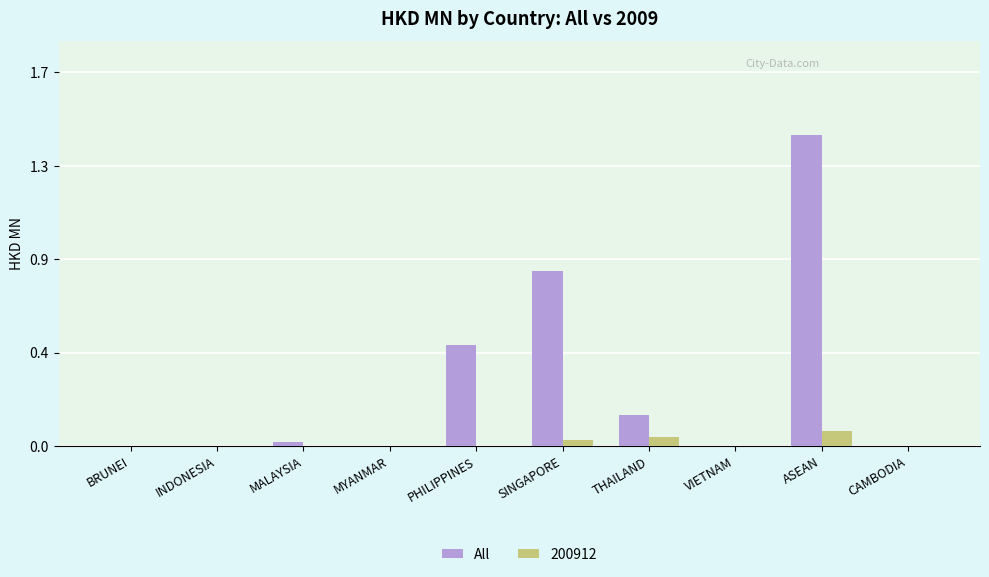

What position from the right is THAILAND?

4